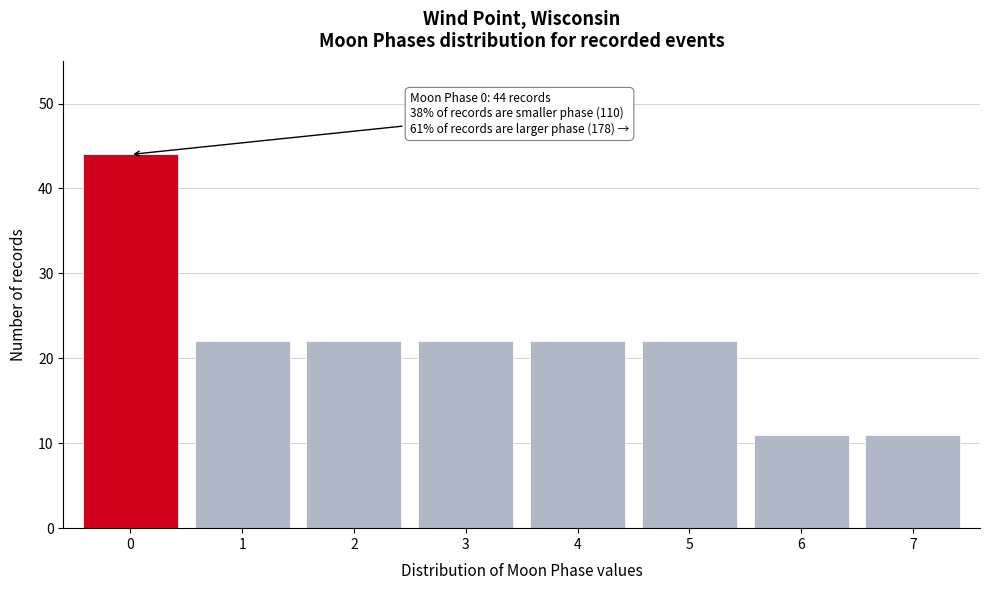

Reading left to right, extract all data points from this chart.

44	22	22	22	22	22	11	11